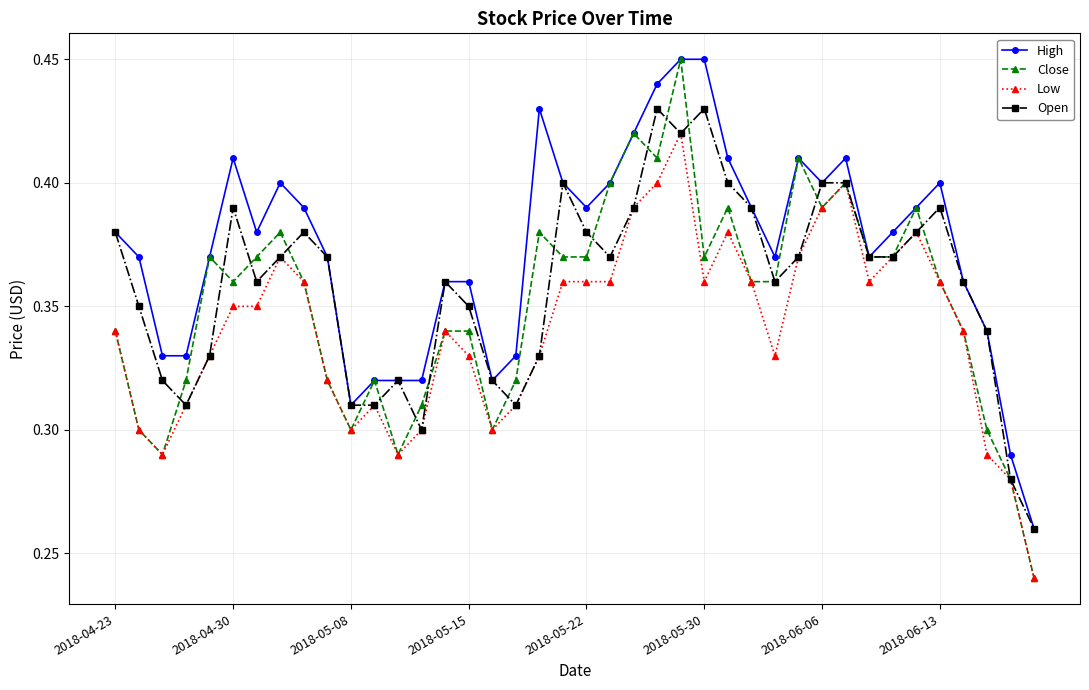

Which series has the largest range (max minus min)?

Close